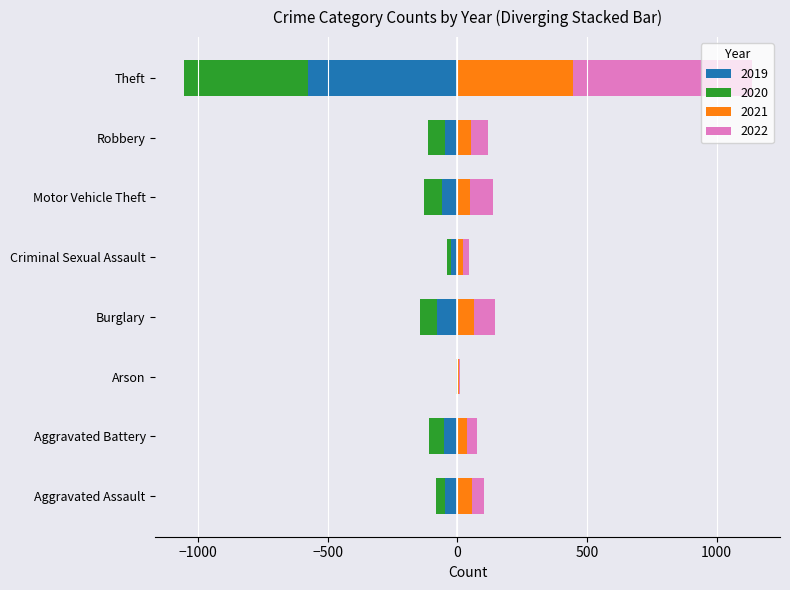

Reading left to right, list all the values displayed in this chart.

2019: -49	-53	-2	-79	-23	-61	-49	-575
2020: -34	-55	-3	-66	-19	-67	-65	-481
2021: 58	38	6	62	20	49	53	447
2022: 43	38	4	83	26	90	63	688